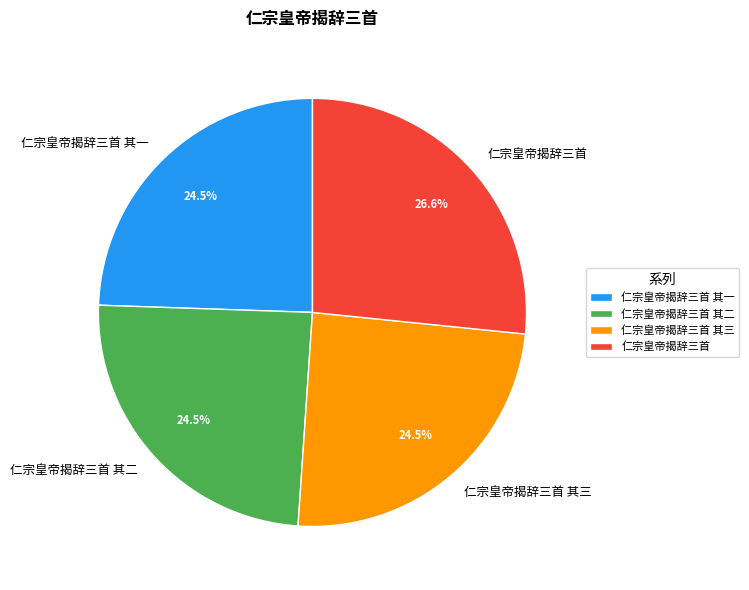

What is the ratio of the value at 仁宗皇帝揭辞三首 其一 to the value at 仁宗皇帝揭辞三首?

0.9